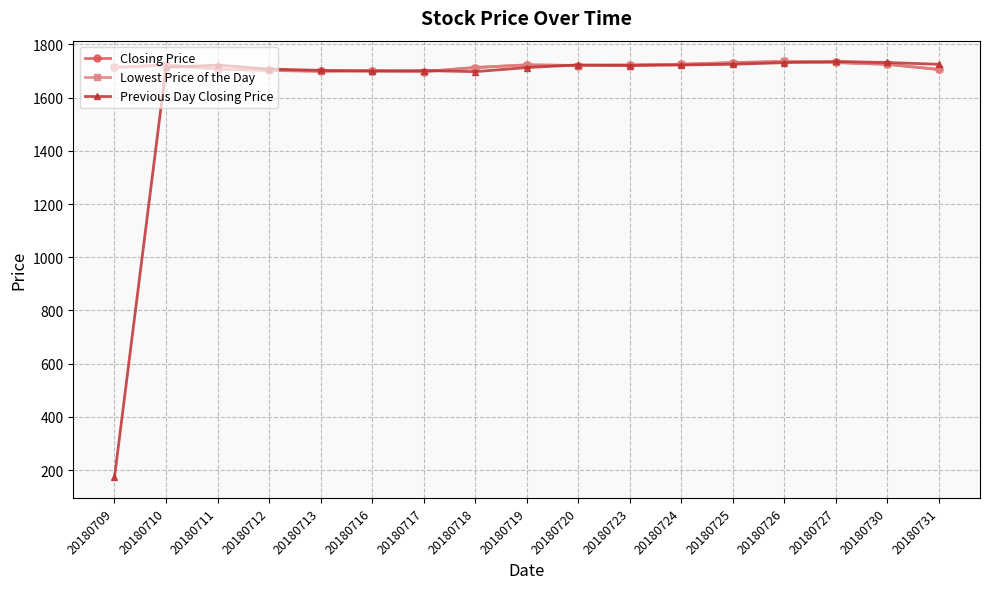

Is this an area chart (filled region under the line)?

No